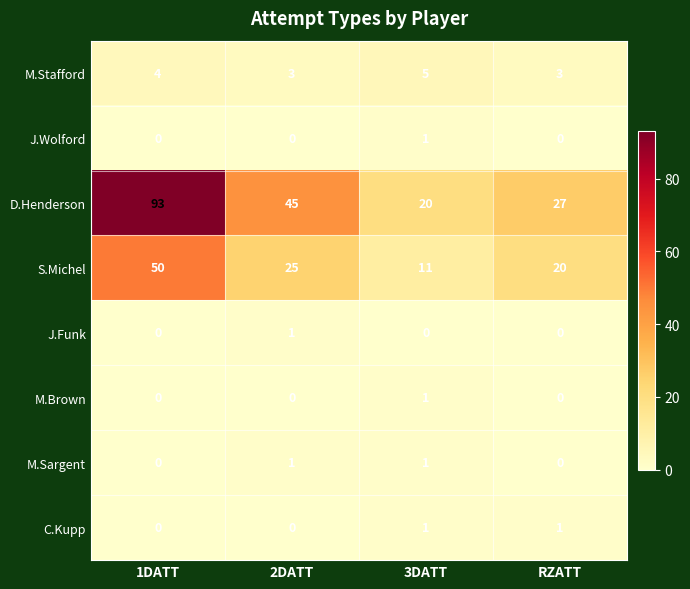

Which series has the largest total across all categories?

D.Henderson